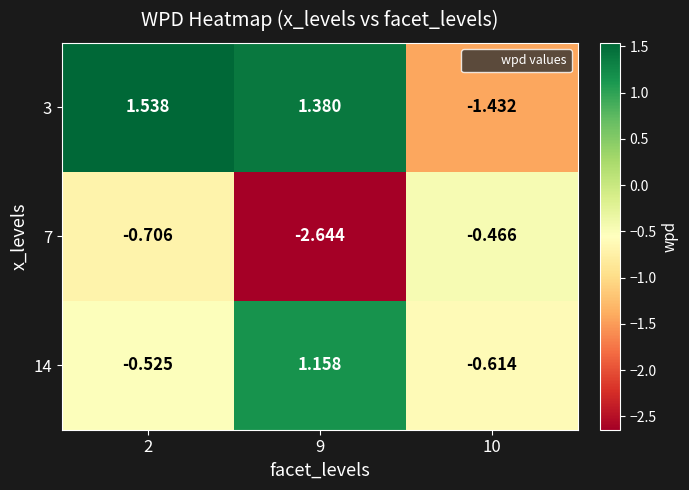

Is the value of 3 at 9 greater than the value of 14 at 2?

Yes